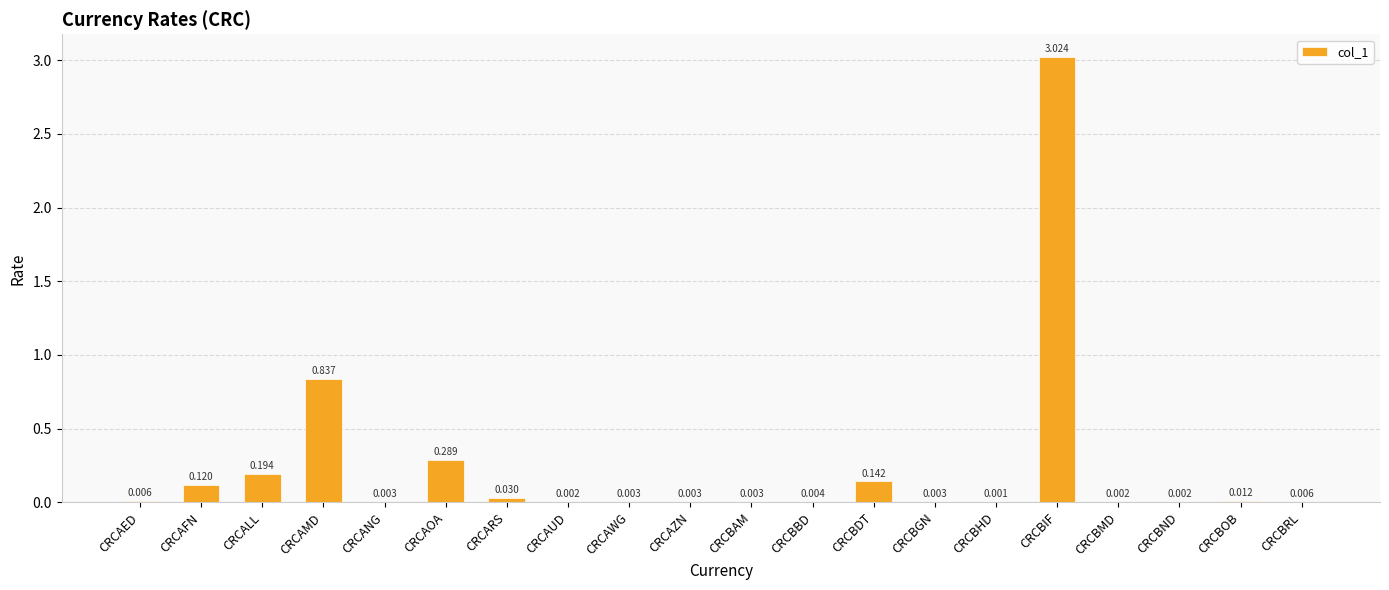

Are the bars horizontal?

No